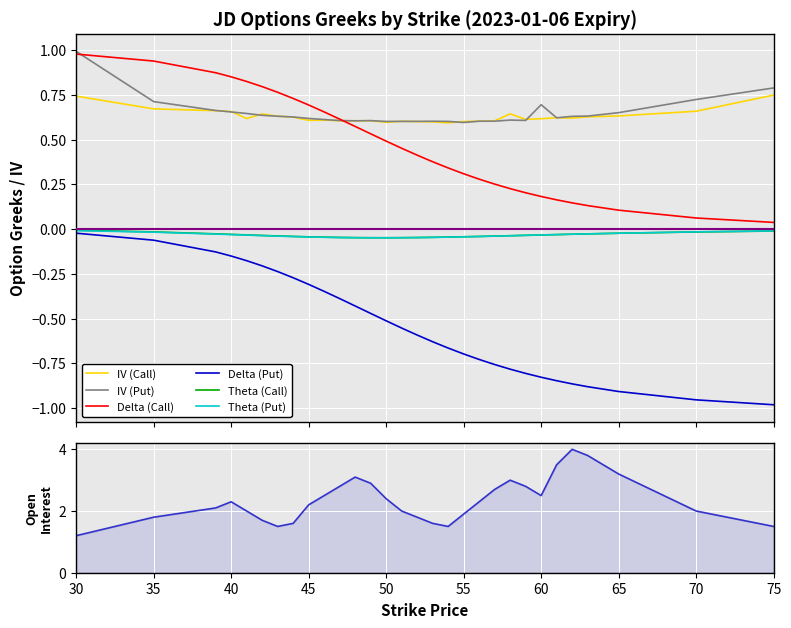

Between 56 and 41, which is larger?

41